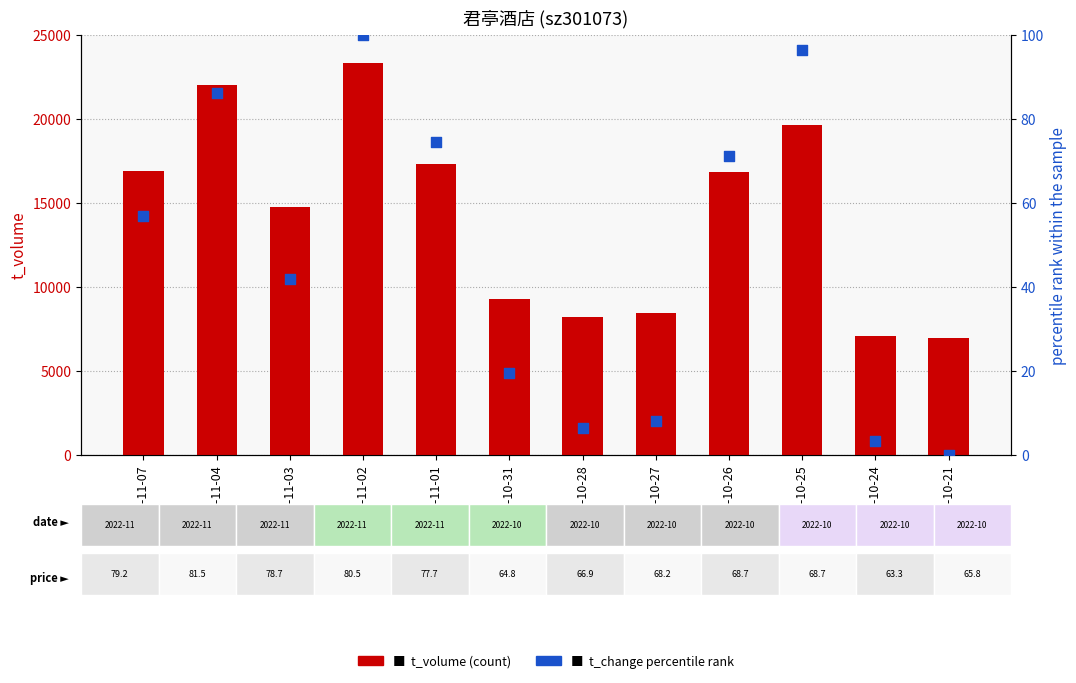

What are all the series names shown in the legend?

t_volume (count), t_change percentile rank